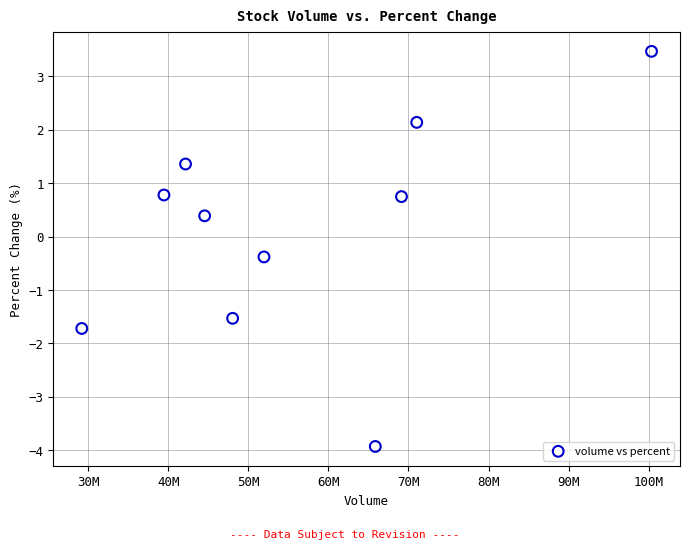

What is the range of X values (max minus min)?

71142260.0